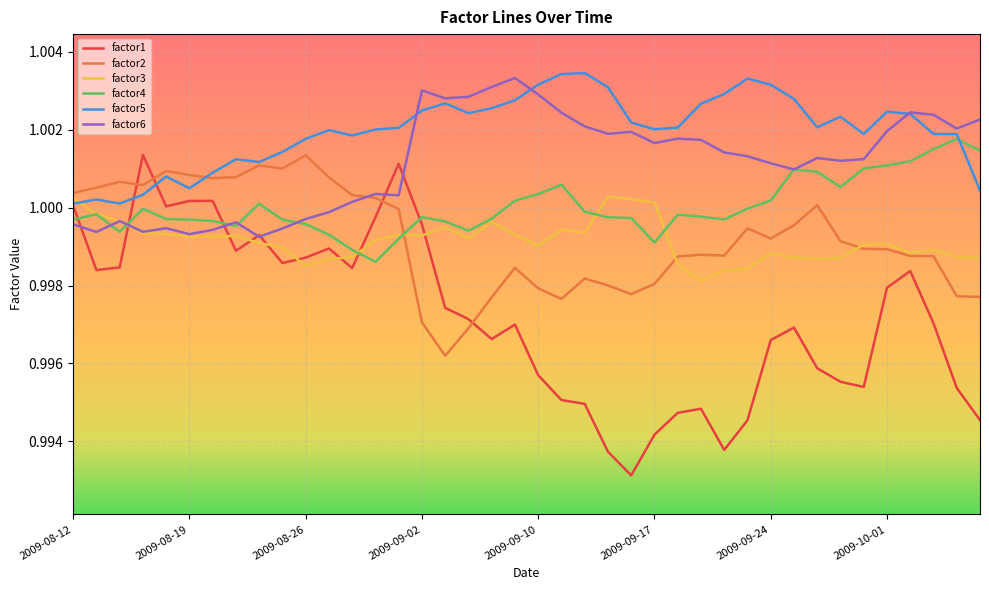

Which series has the widest spread of values?

factor1